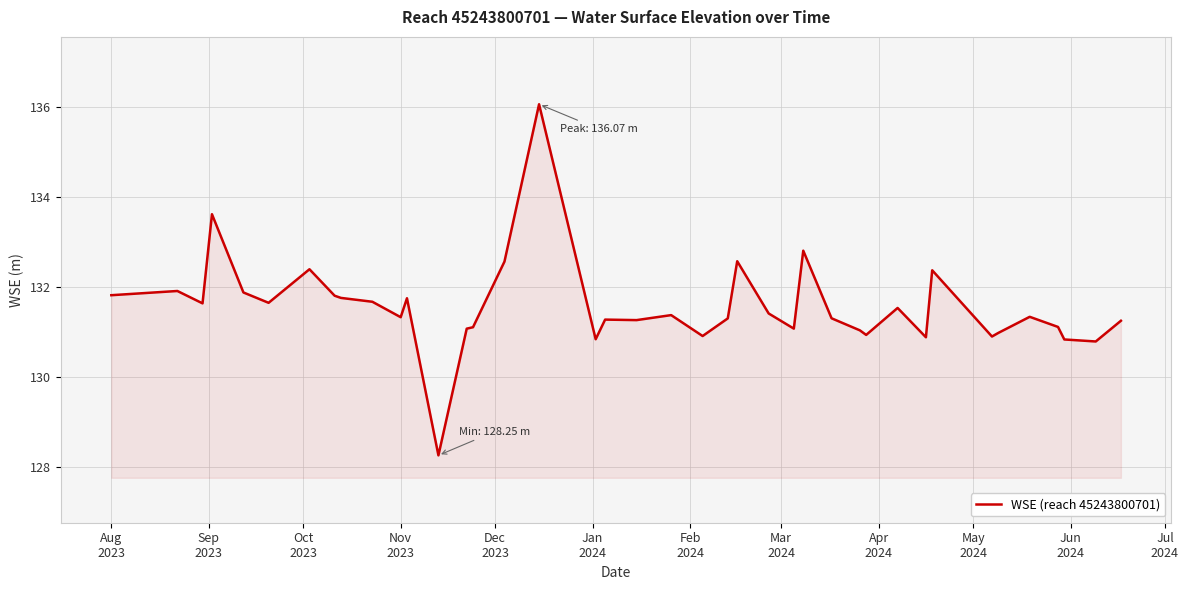

How many categories are shown in the chart?

40